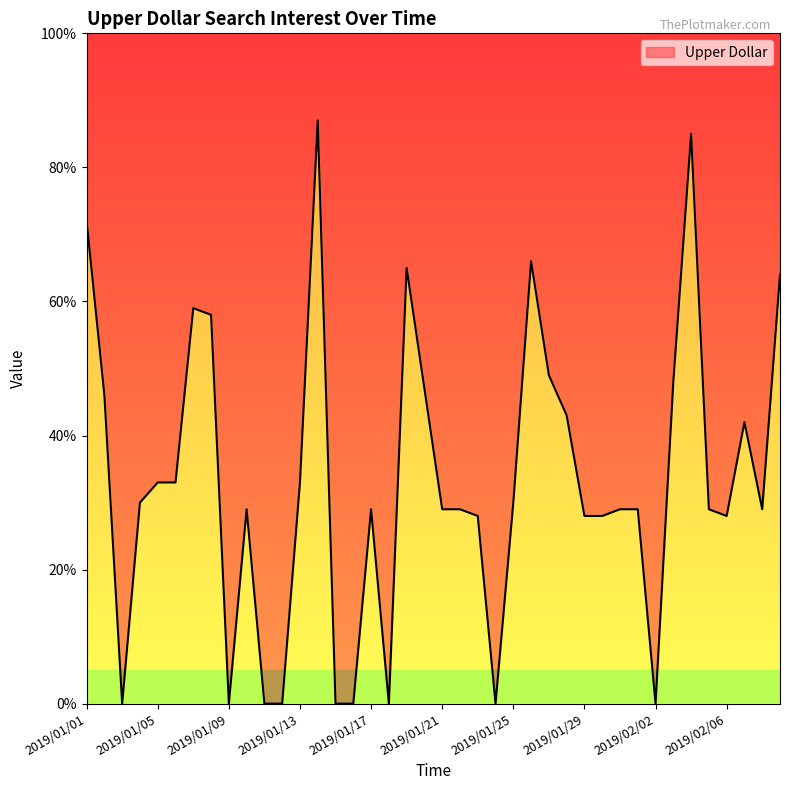

Where is the first local maximum?

2019/01/07